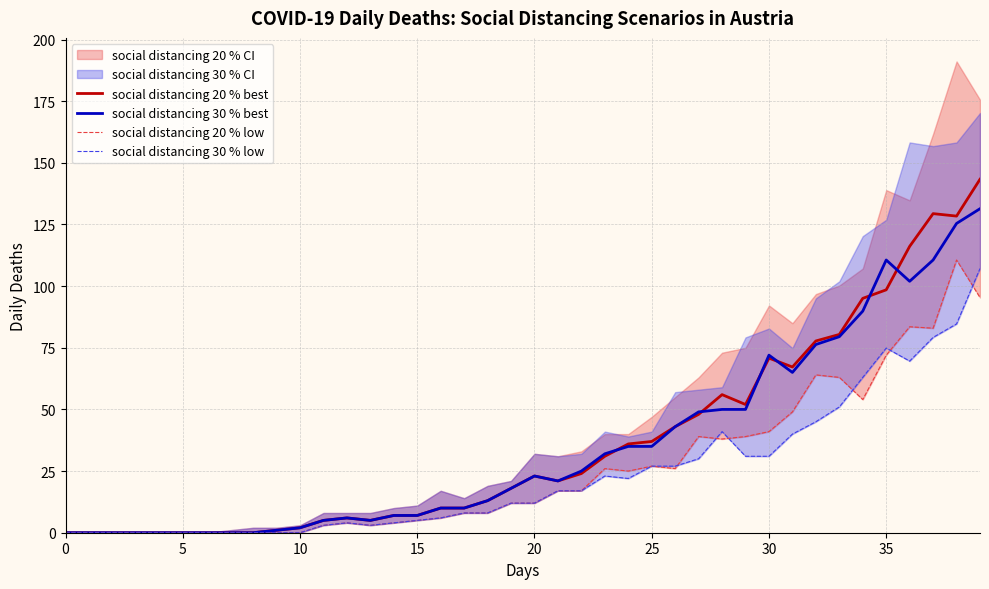

What is the maximum value for social distancing 20 % best?

143.3